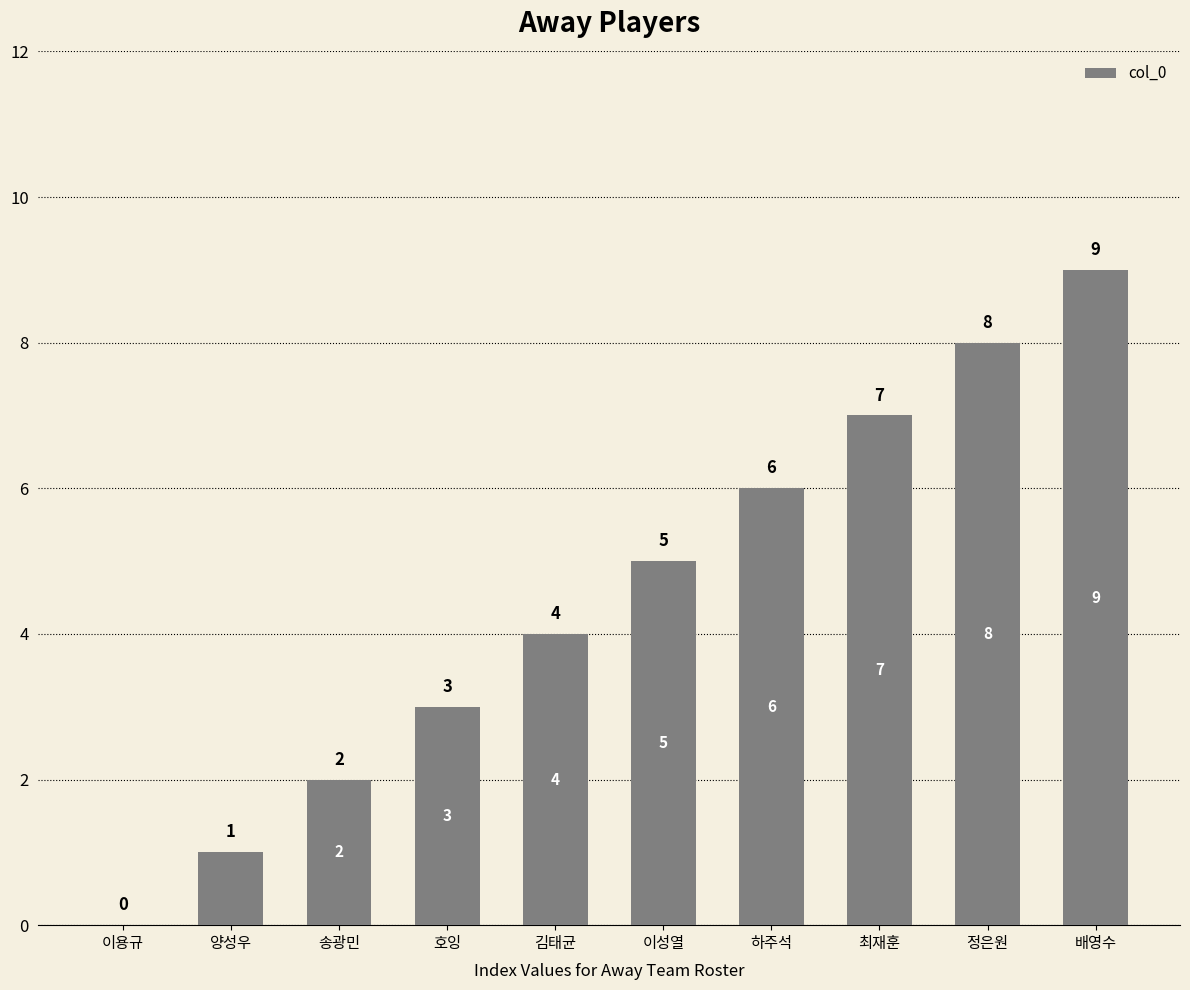

How many positive values are there?

9